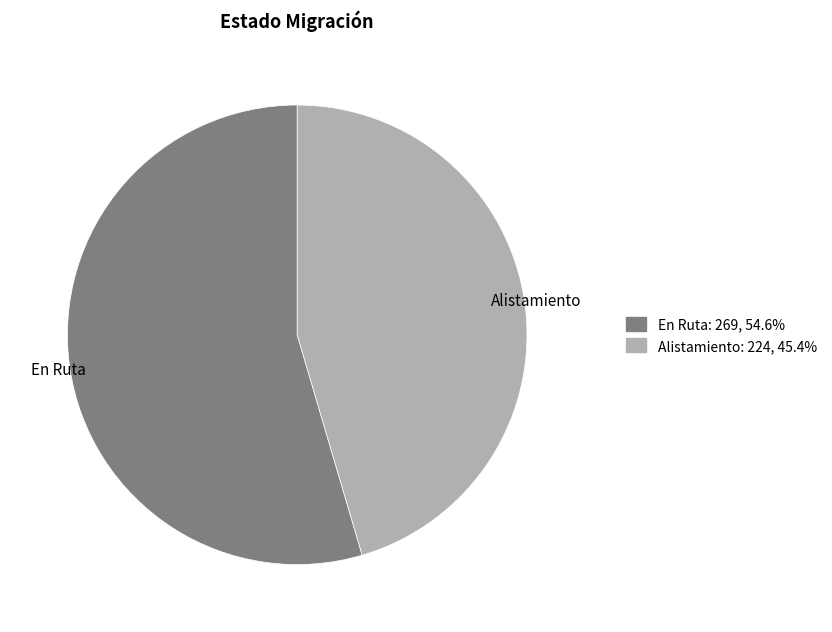

Between En Ruta and Alistamiento, which is larger?

En Ruta